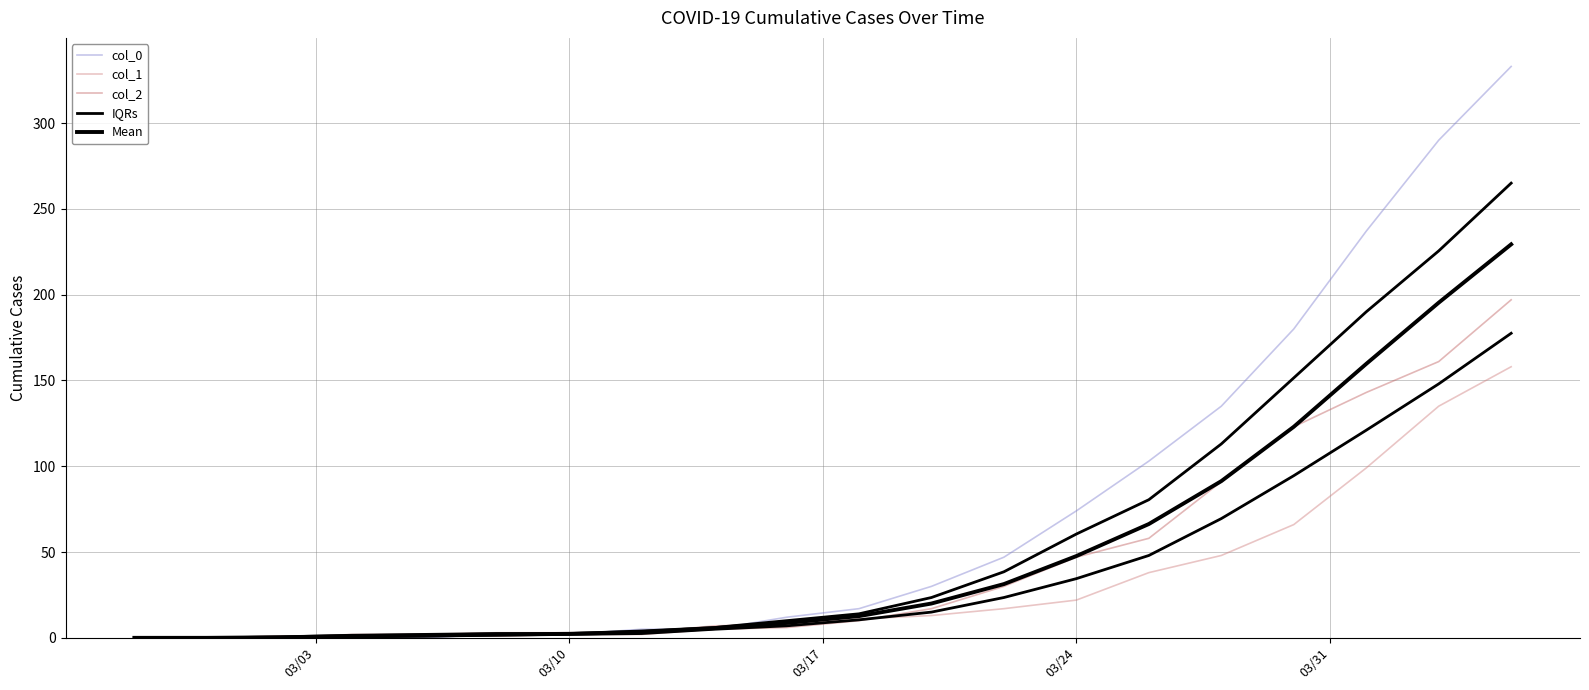

The value of Mean at 03/03 is 0.0. True or false?

True